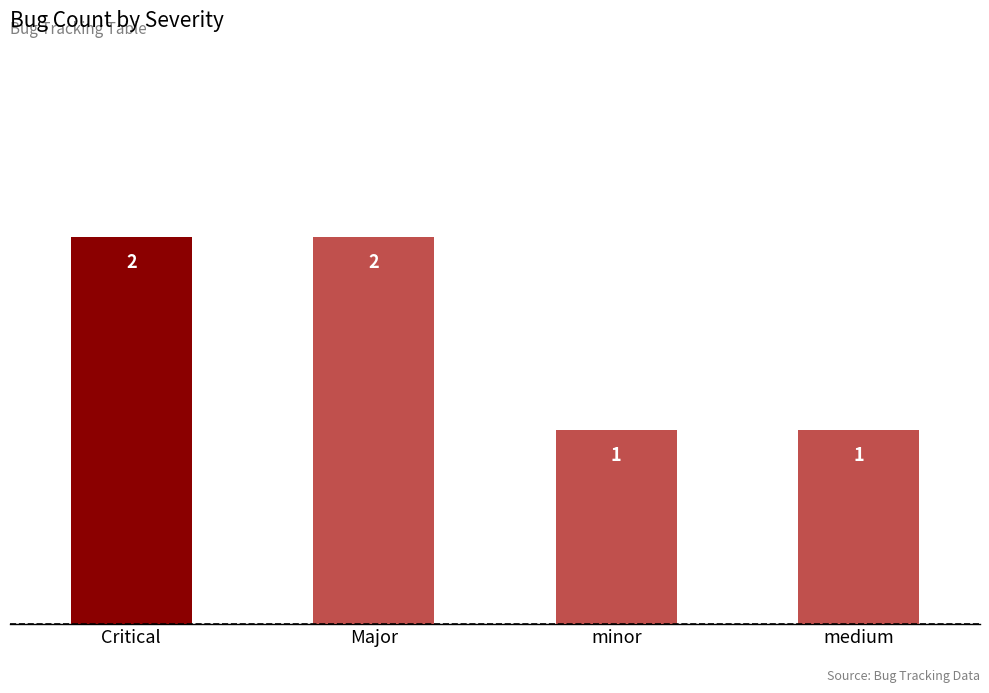

How many values are between 1 and 2?

4